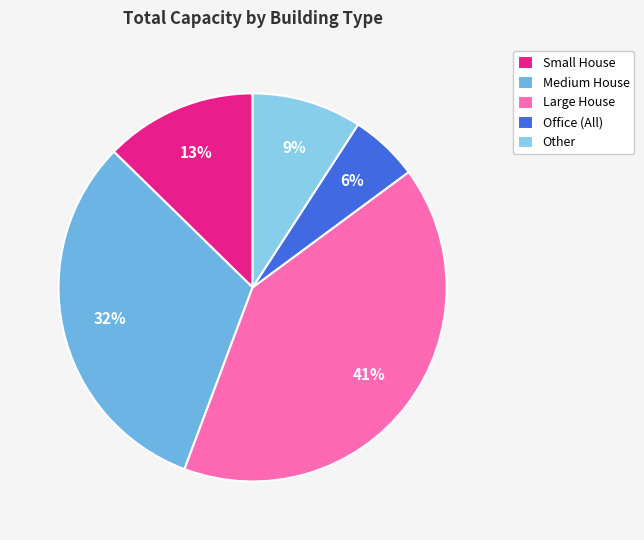

How many segments does this pie chart have?

5